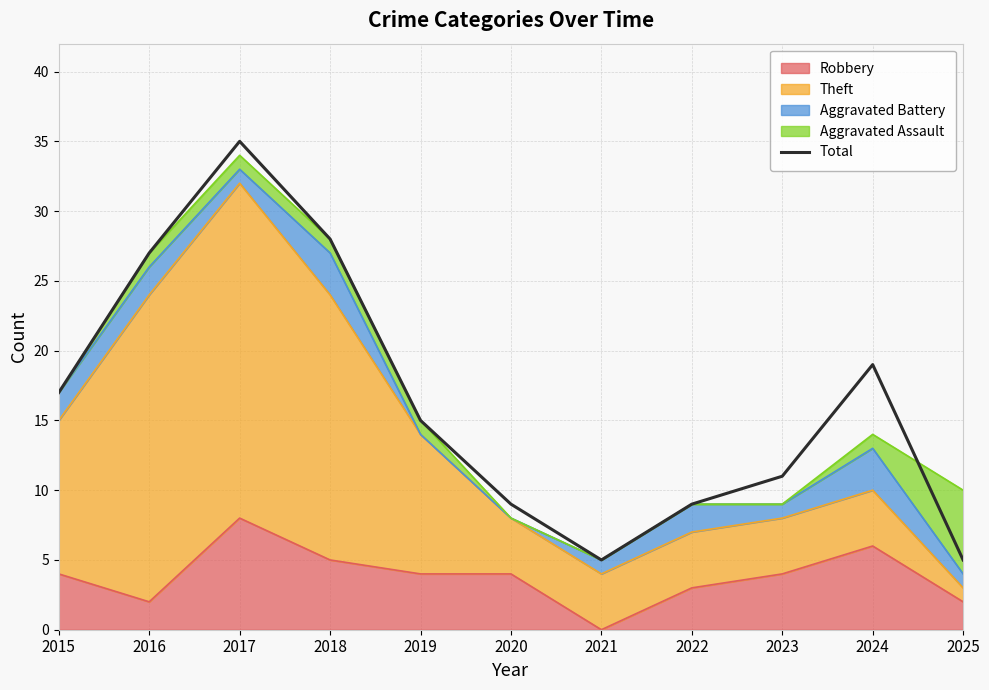

At which category does the chart reach its minimum across all series?

2021